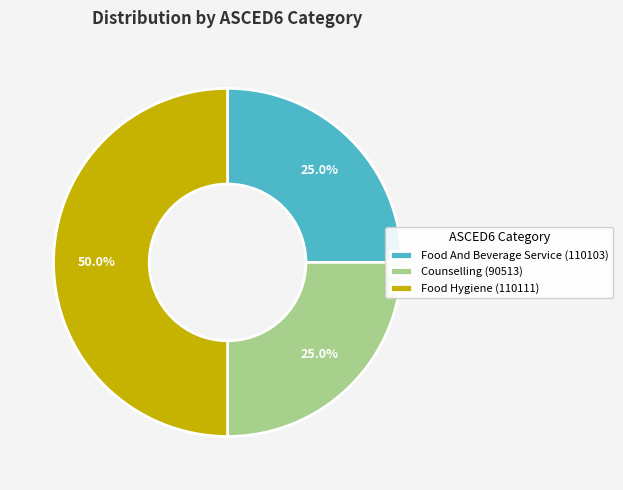

To the nearest percent, what is the difference between the largest and smallest slice percentages?

25%